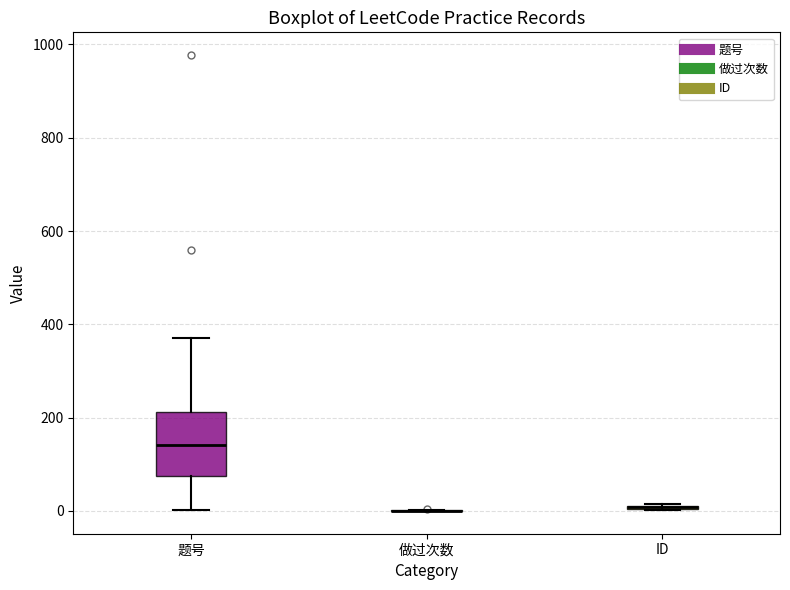

Which box is the tallest, from its lower edge to its upper edge?

题号